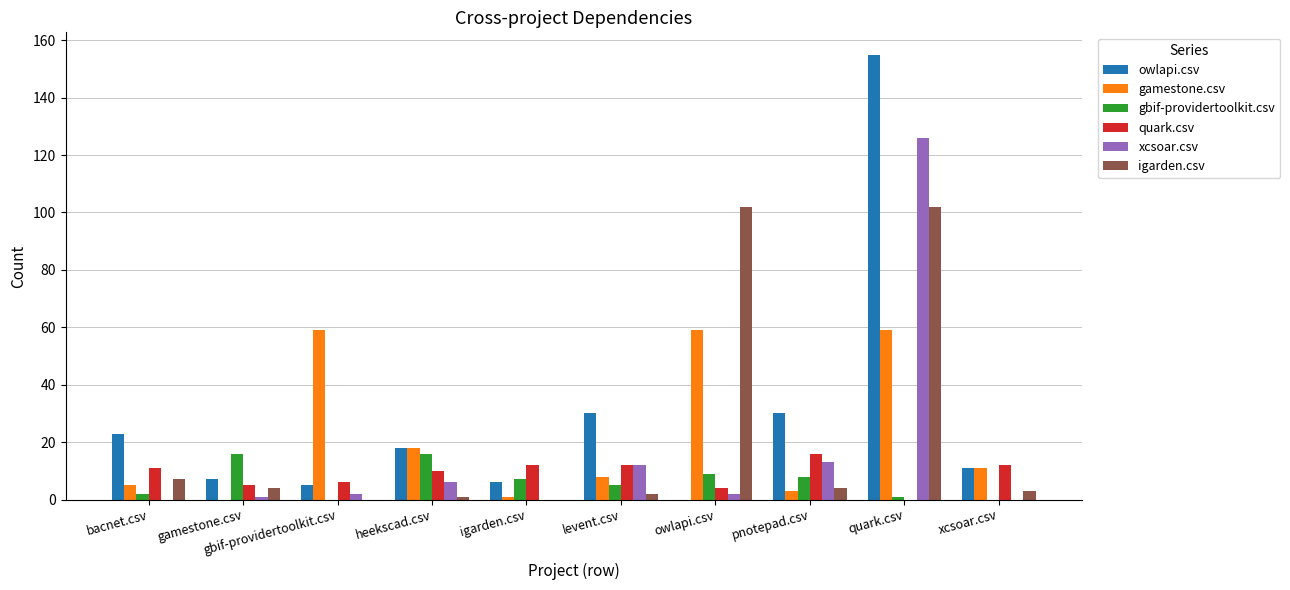

Reading left to right, transcribe all the data shown in this chart.

owlapi.csv: bacnet.csv=23	gamestone.csv=7	gbif-providertoolkit.csv=5	heekscad.csv=18	igarden.csv=6	levent.csv=30	owlapi.csv=0	pnotepad.csv=30	quark.csv=155	xcsoar.csv=11
gamestone.csv: bacnet.csv=5	gamestone.csv=0	gbif-providertoolkit.csv=59	heekscad.csv=18	igarden.csv=1	levent.csv=8	owlapi.csv=59	pnotepad.csv=3	quark.csv=59	xcsoar.csv=11
gbif-providertoolkit.csv: bacnet.csv=2	gamestone.csv=16	gbif-providertoolkit.csv=0	heekscad.csv=16	igarden.csv=7	levent.csv=5	owlapi.csv=9	pnotepad.csv=8	quark.csv=1	xcsoar.csv=0
quark.csv: bacnet.csv=11	gamestone.csv=5	gbif-providertoolkit.csv=6	heekscad.csv=10	igarden.csv=12	levent.csv=12	owlapi.csv=4	pnotepad.csv=16	quark.csv=0	xcsoar.csv=12
xcsoar.csv: bacnet.csv=0	gamestone.csv=1	gbif-providertoolkit.csv=2	heekscad.csv=6	igarden.csv=0	levent.csv=12	owlapi.csv=2	pnotepad.csv=13	quark.csv=126	xcsoar.csv=0
igarden.csv: bacnet.csv=7	gamestone.csv=4	gbif-providertoolkit.csv=0	heekscad.csv=1	igarden.csv=0	levent.csv=2	owlapi.csv=102	pnotepad.csv=4	quark.csv=102	xcsoar.csv=3